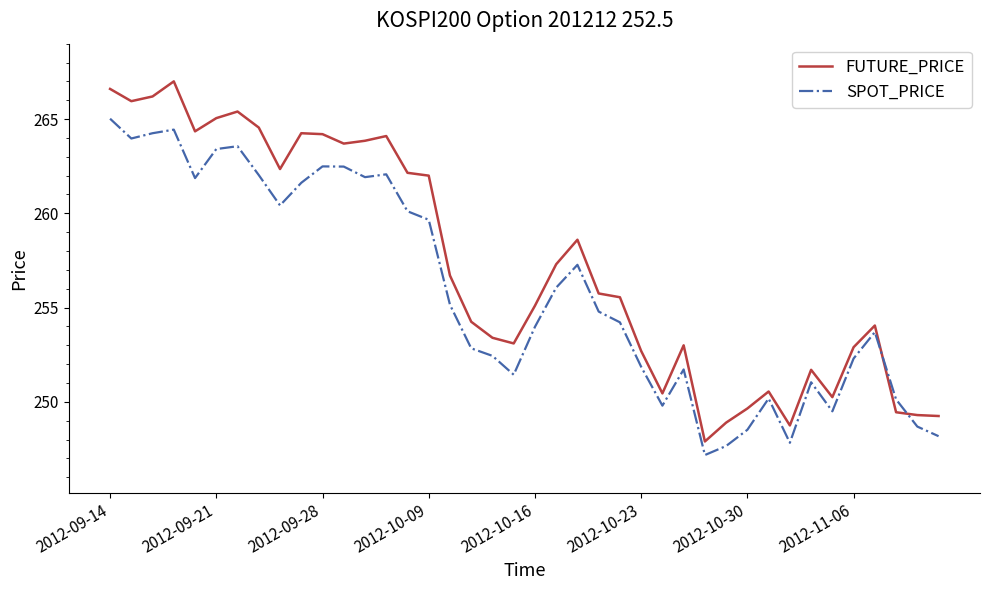

Which series ends up on top after the final intersection of SPOT_PRICE and FUTURE_PRICE?

FUTURE_PRICE